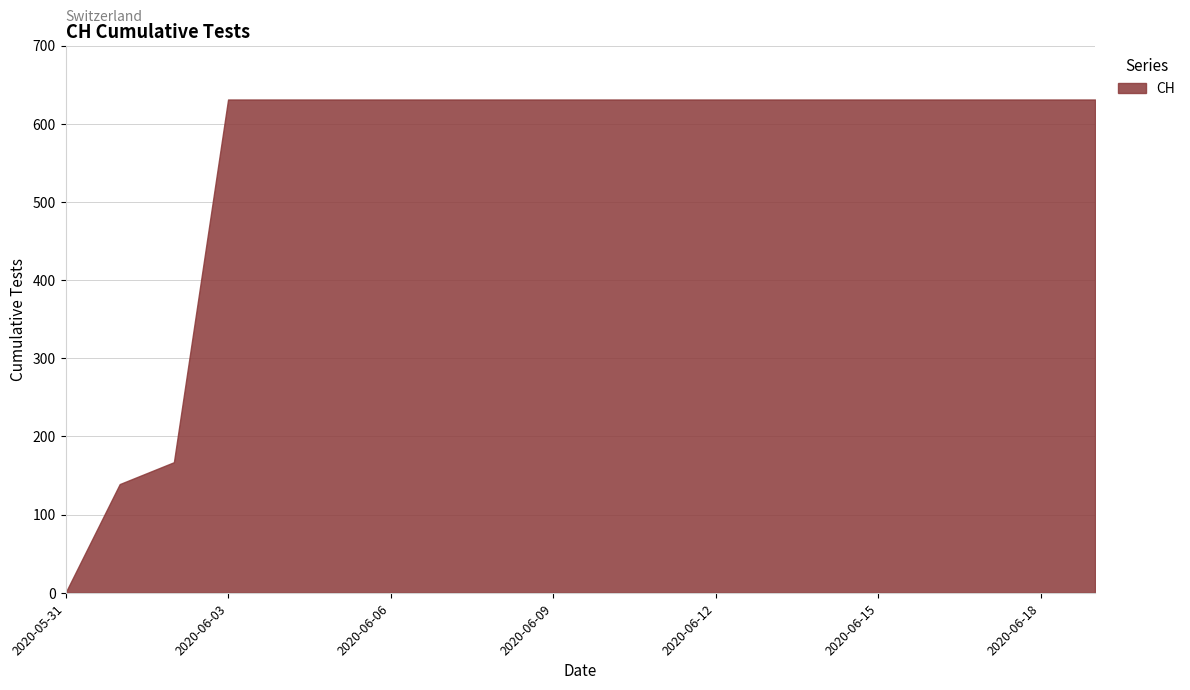

List the labels in order of value, largest first.

2020-06-03, 2020-06-04, 2020-06-05, 2020-06-06, 2020-06-07, 2020-06-08, 2020-06-09, 2020-06-10, 2020-06-11, 2020-06-12, 2020-06-13, 2020-06-14, 2020-06-15, 2020-06-16, 2020-06-17, 2020-06-18, 2020-06-19, 2020-06-02, 2020-06-01, 2020-05-31